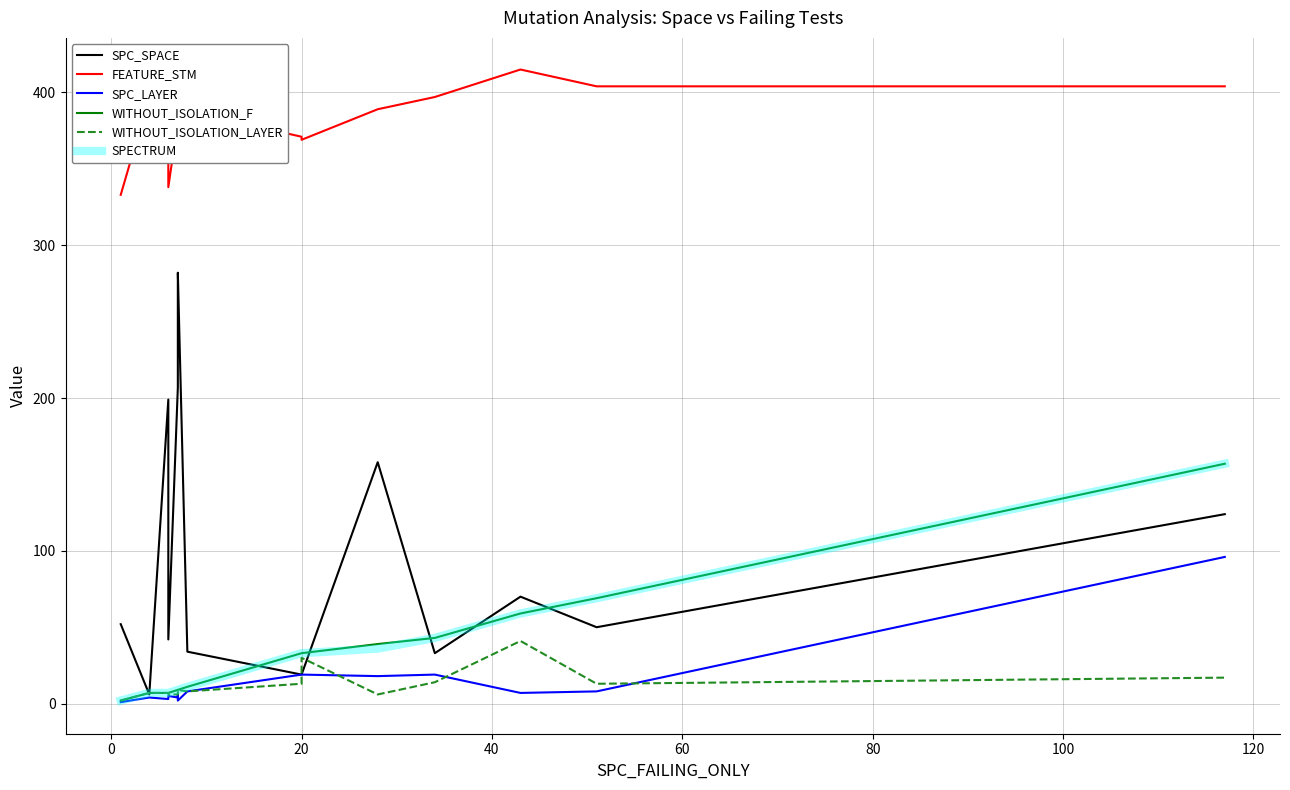

In FEATURE_STM, how many points are higher than both neighbors (excluding endpoints)?

4